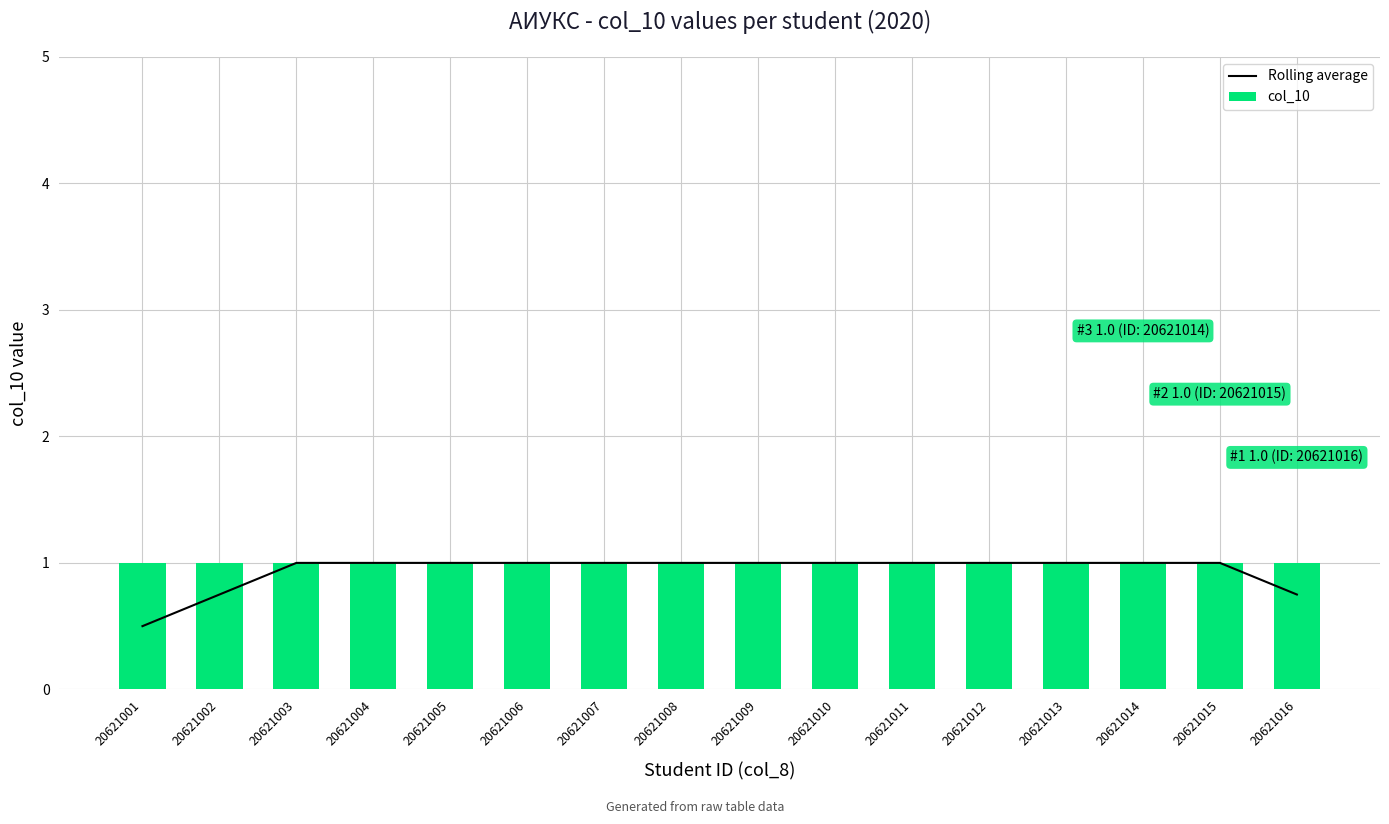

What is the value of the Rolling average bar at the 16th from the left?

0.8